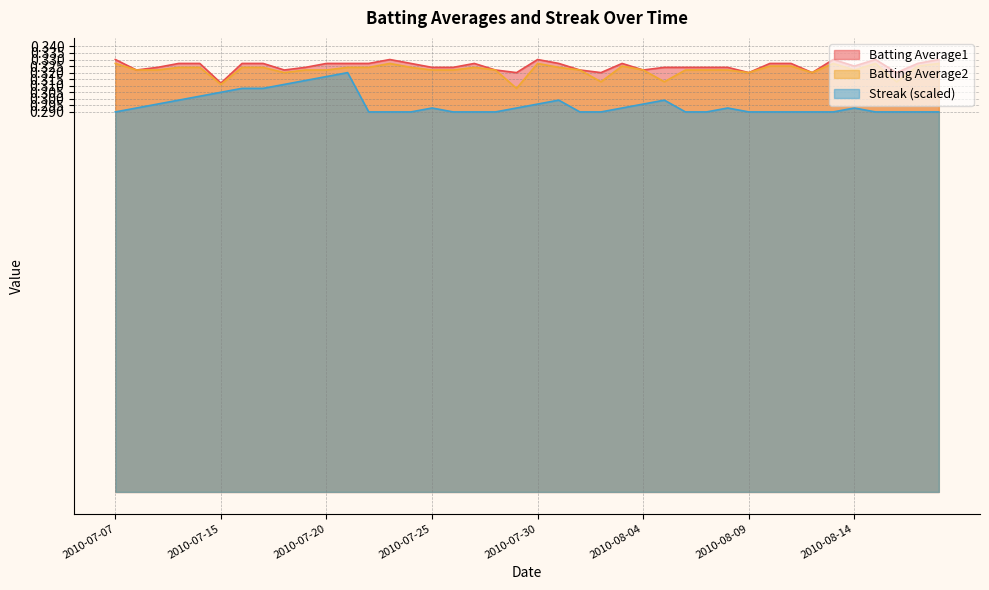

Which category has the highest value across all series?

2010-07-07